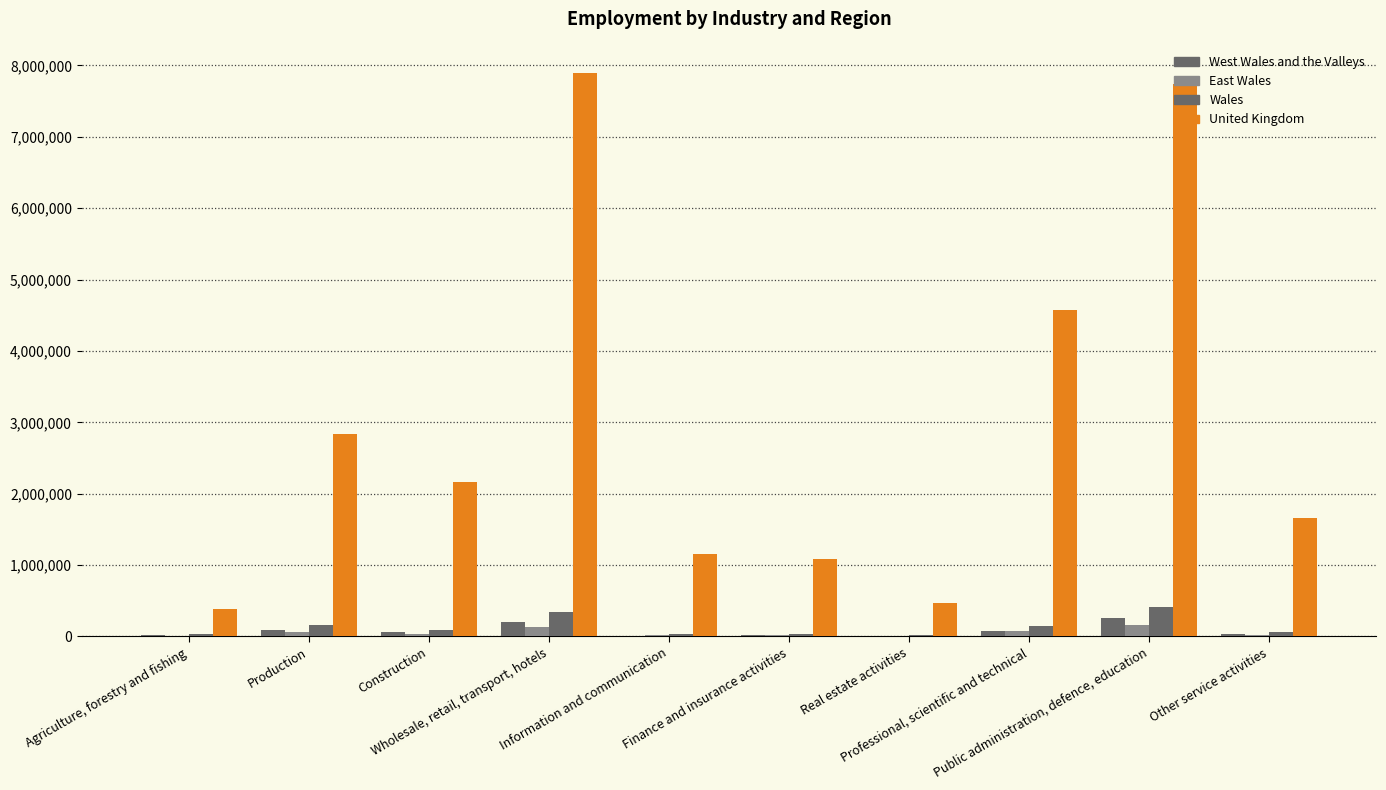

What is the label of the 2nd bar from the right?

Public administration, defence, education